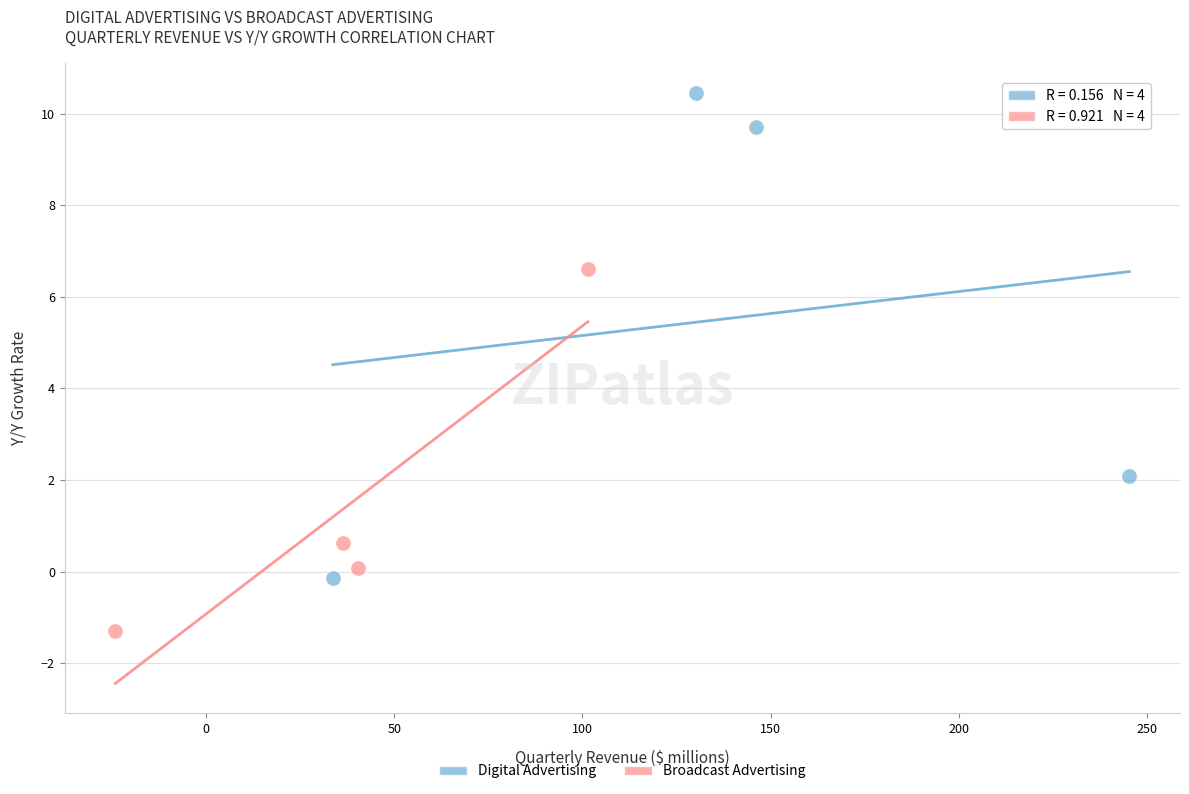

Which series reaches the minimum Y coordinate?

Broadcast Advertising